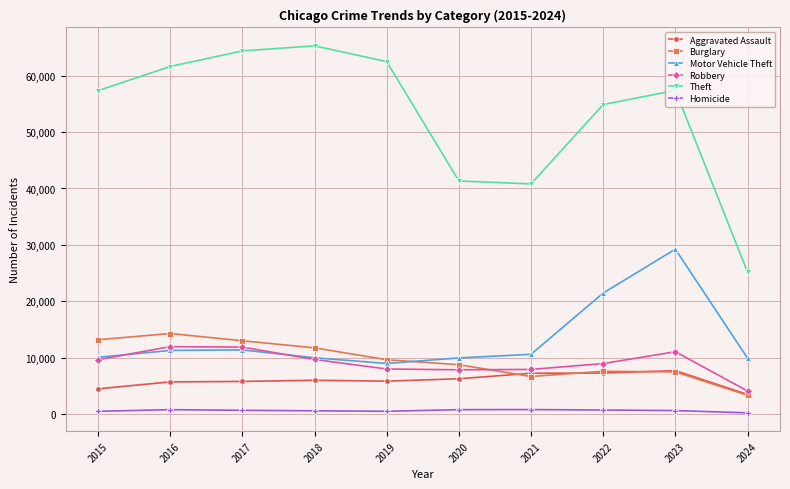

What is the spread (max minus min) of values at 2019?

61996